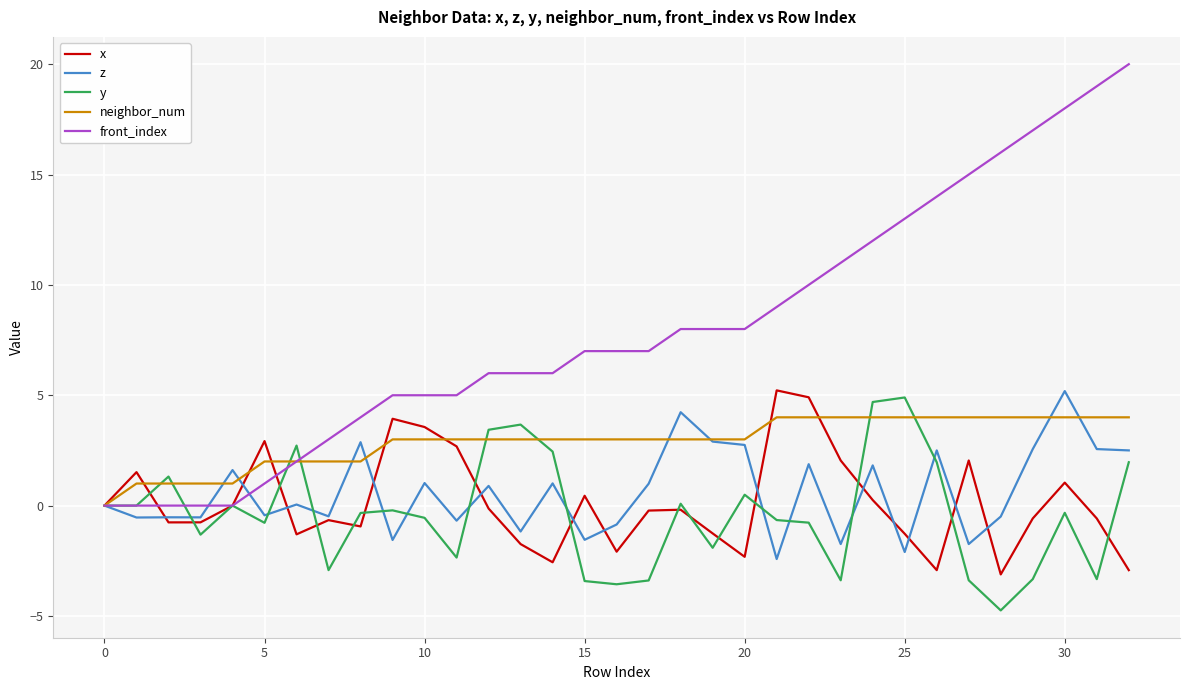

What is the minimum value for z?

-2.4